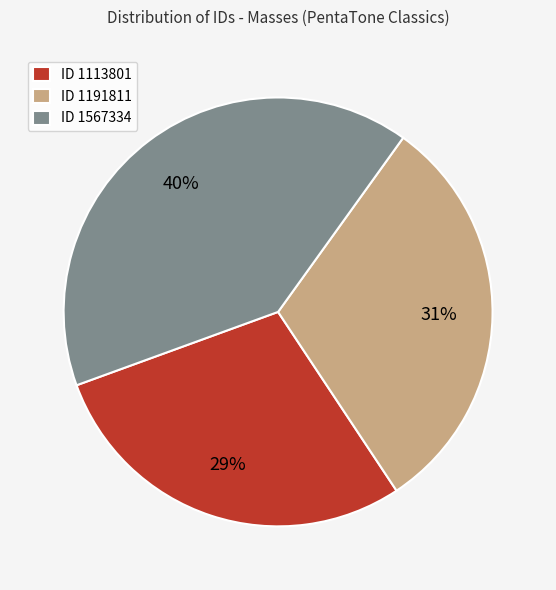

What is the smallest slice in the pie chart?

ID 1113801